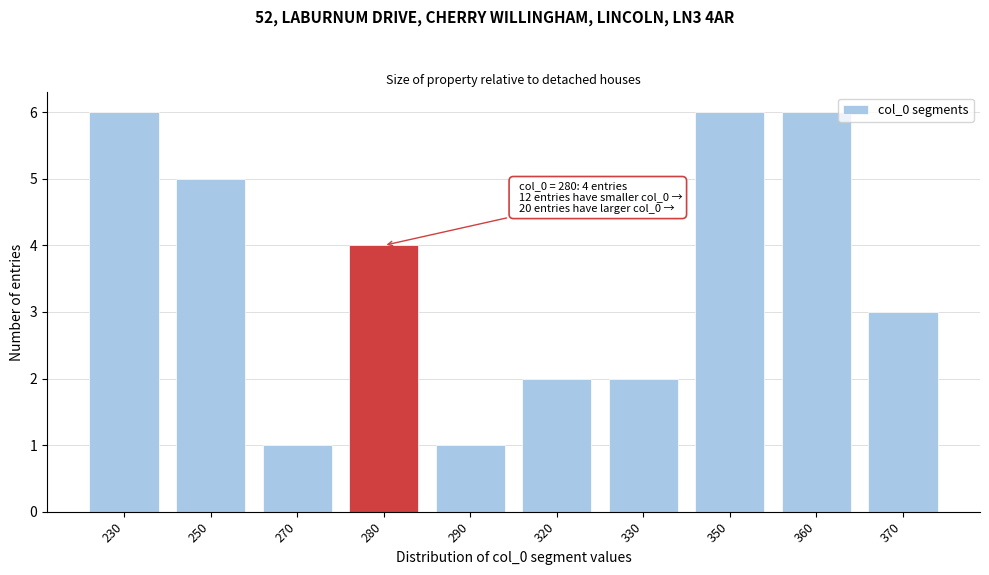

Reading left to right, what are all the values shown in this chart?

230=6	250=5	270=1	280=4	290=1	320=2	330=2	350=6	360=6	370=3